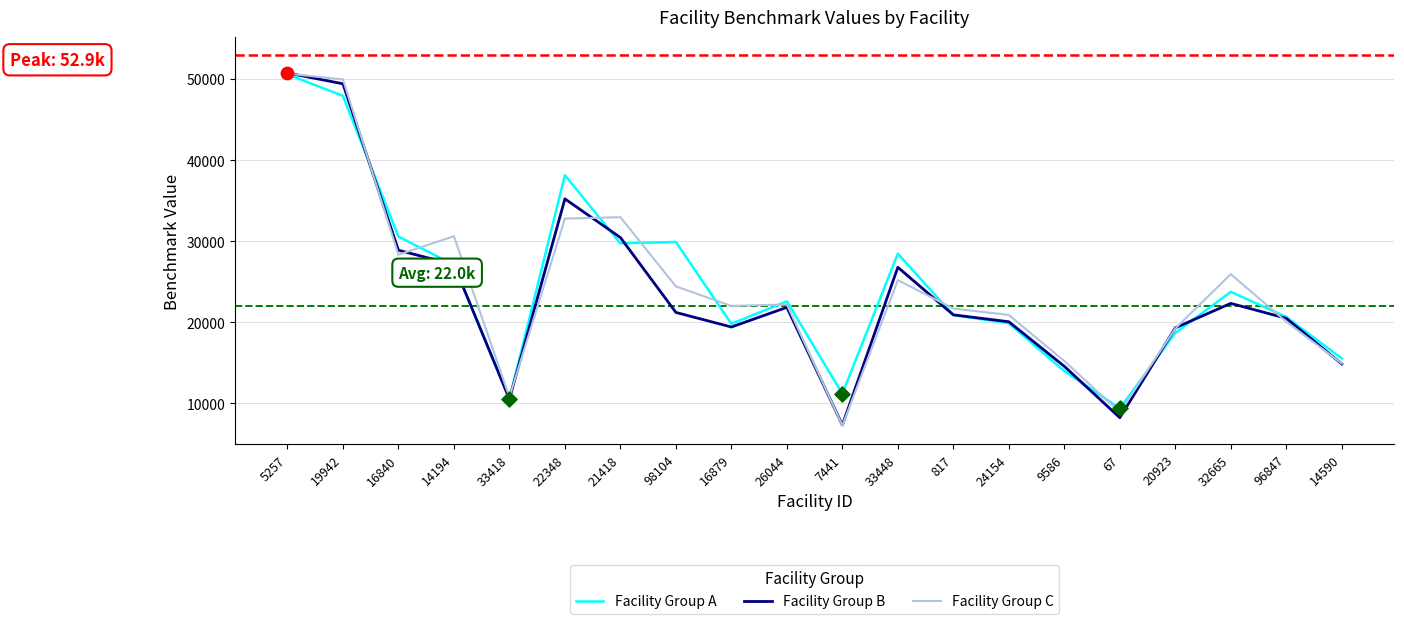

What is the difference between the highest and lowest values at 7441?

3911.1